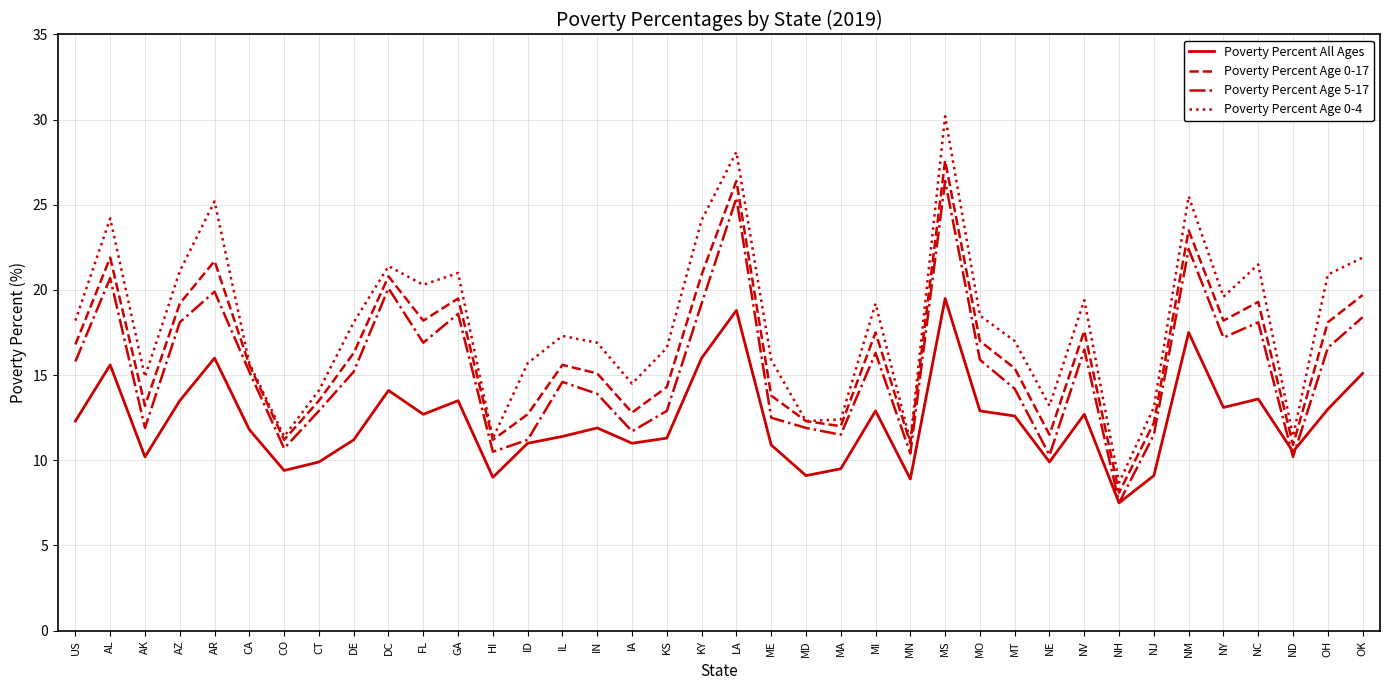

True or false: Poverty Percent Age 5-17 and Poverty Percent Age 0-4 cross at least once.

False